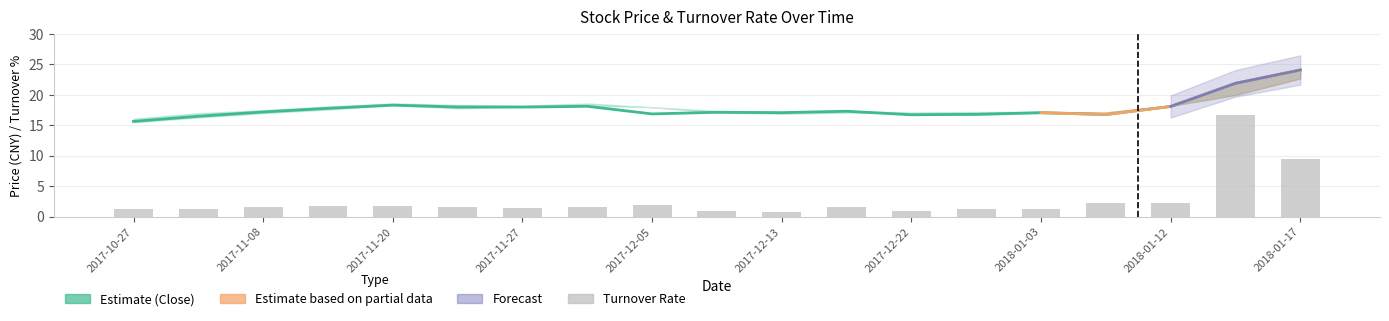

What is the difference between the highest and lowest values at 2018-01-08?

14.6